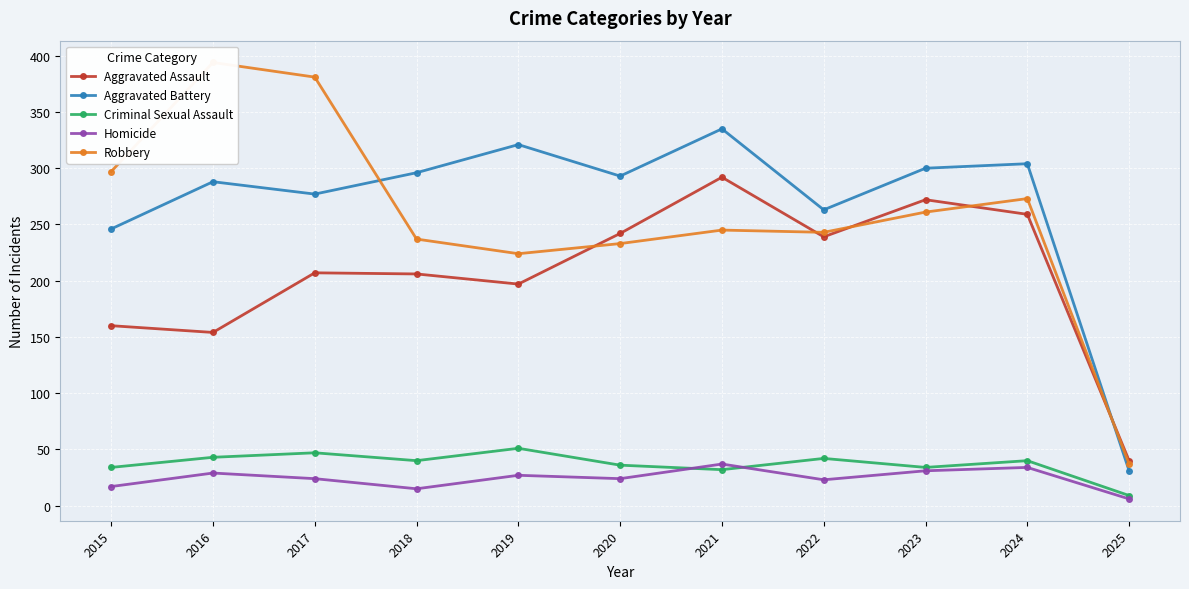

True or false: Aggravated Battery has a value of 11 at 2025.

False